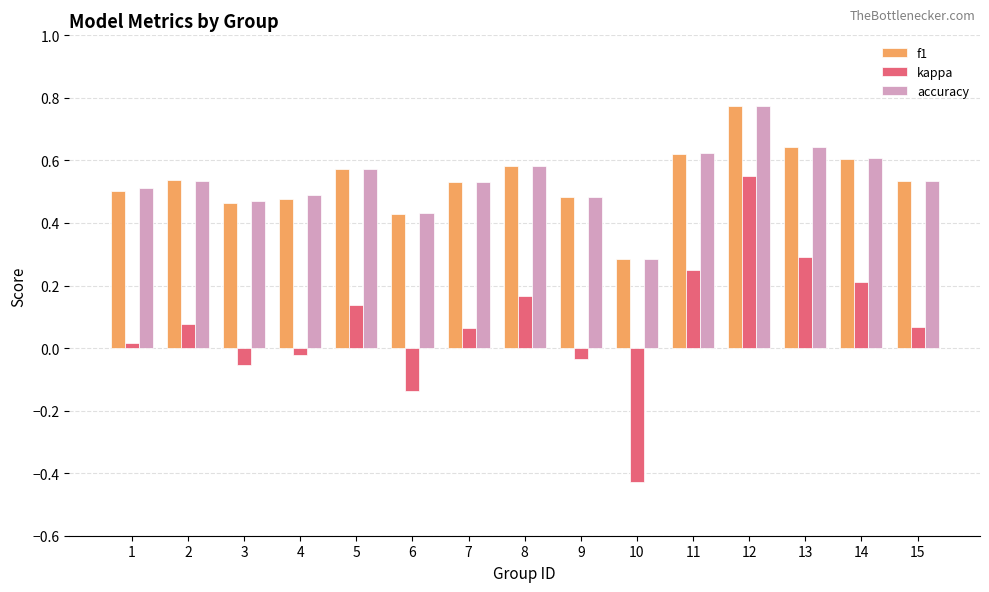

Which series changed the most between 2 and 14?

kappa